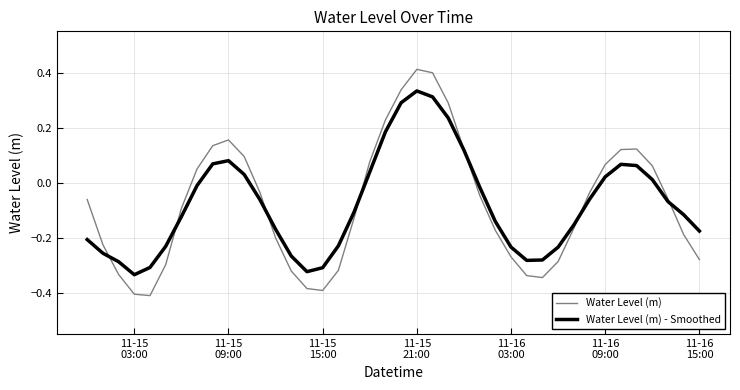

Which series has the largest range (max minus min)?

Water Level (m)